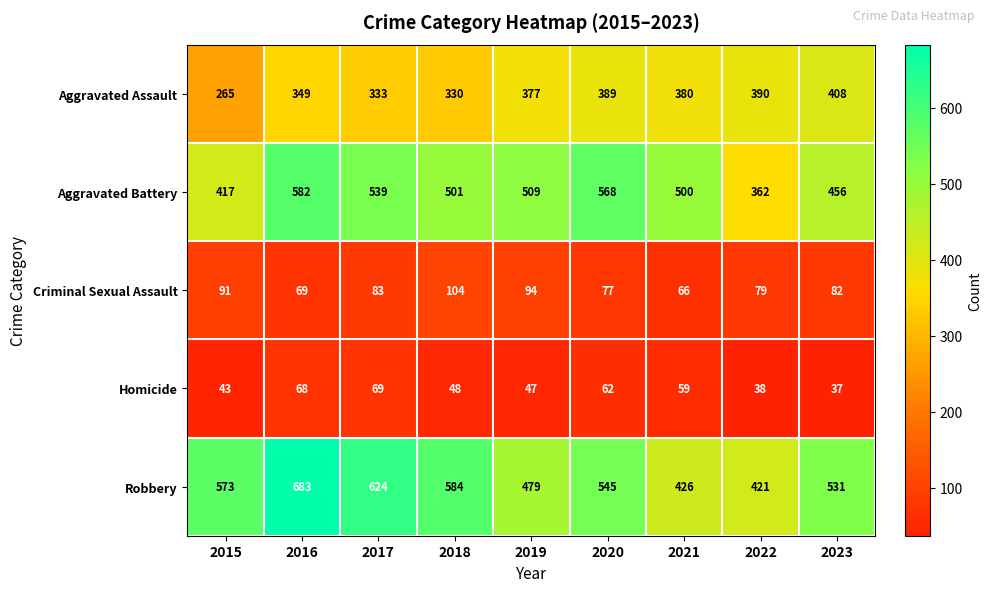

What is the maximum value shown in the chart?

683